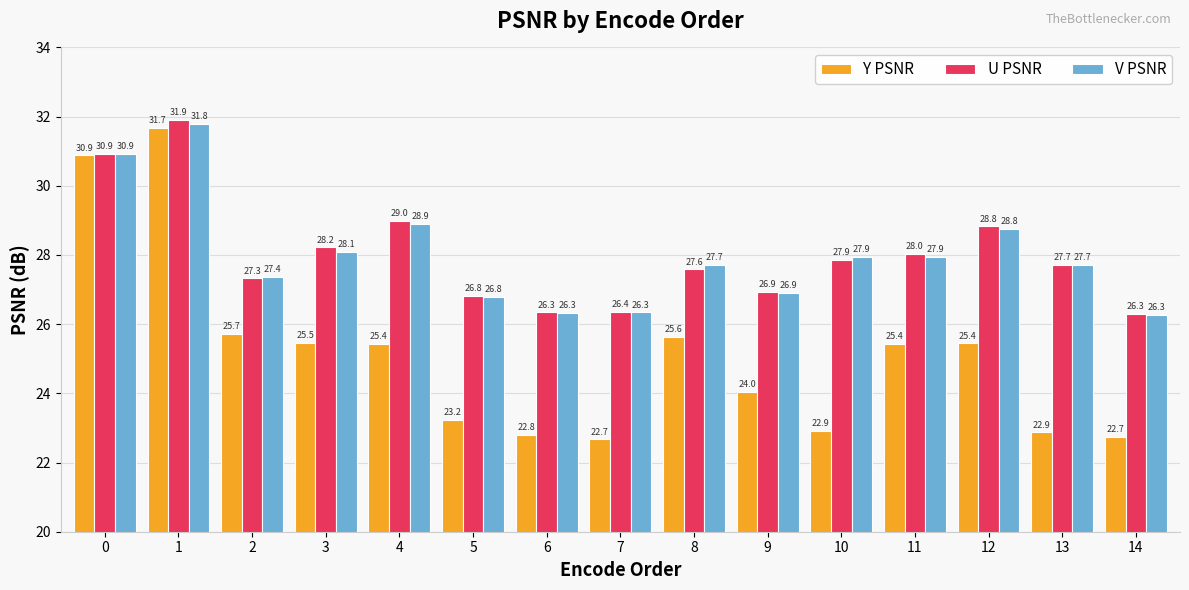

How many bars are there in each group?

3